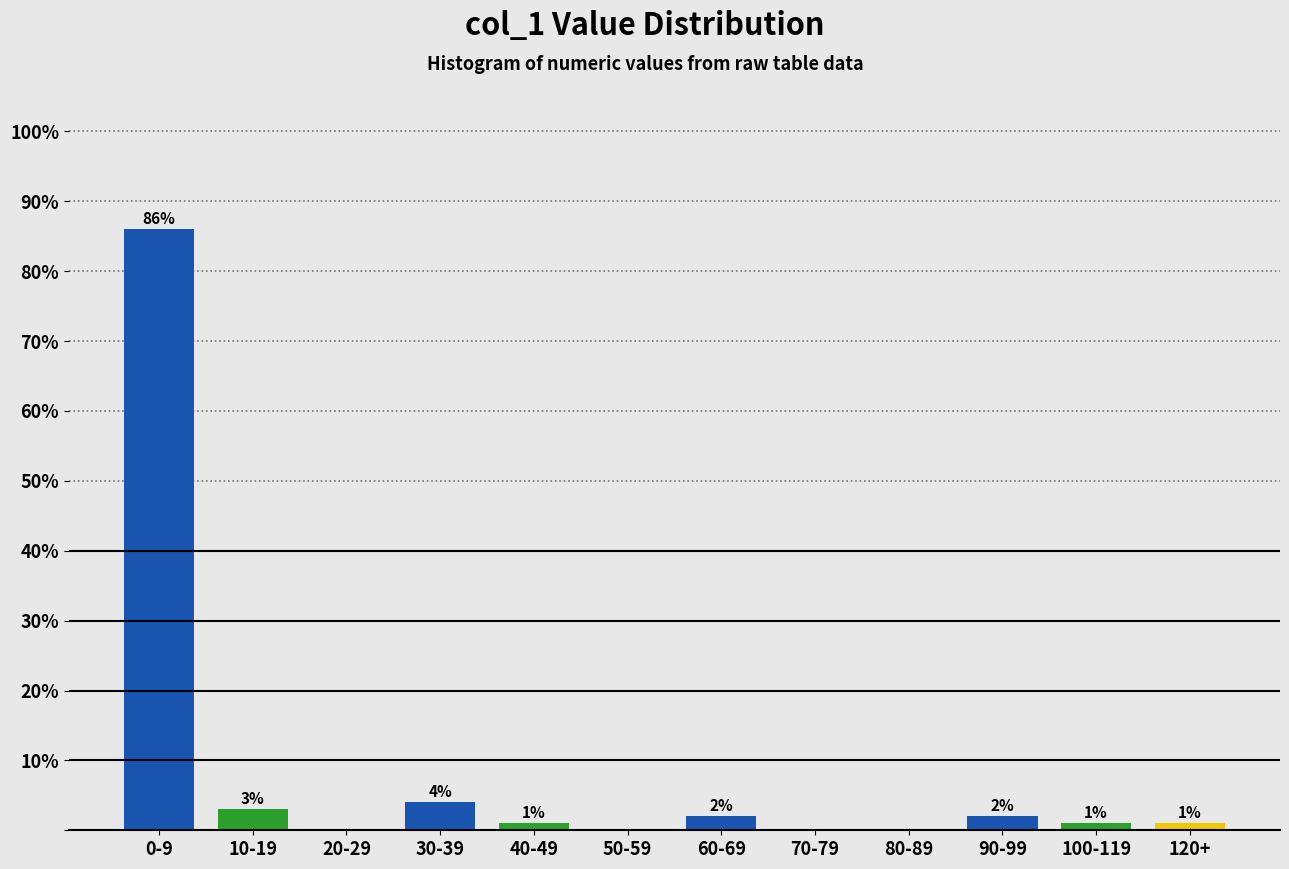

Reading right to left, transcribe all the data shown in this chart.

120+=1	100-119=1	90-99=2	80-89=0	70-79=0	60-69=2	50-59=0	40-49=1	30-39=4	20-29=0	10-19=3	0-9=86